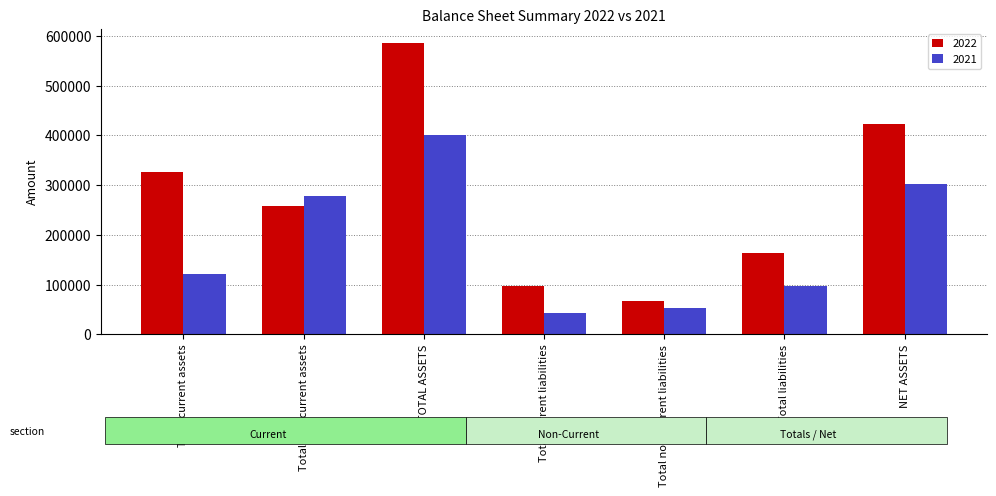

What are all the series names shown in the legend?

2022, 2021